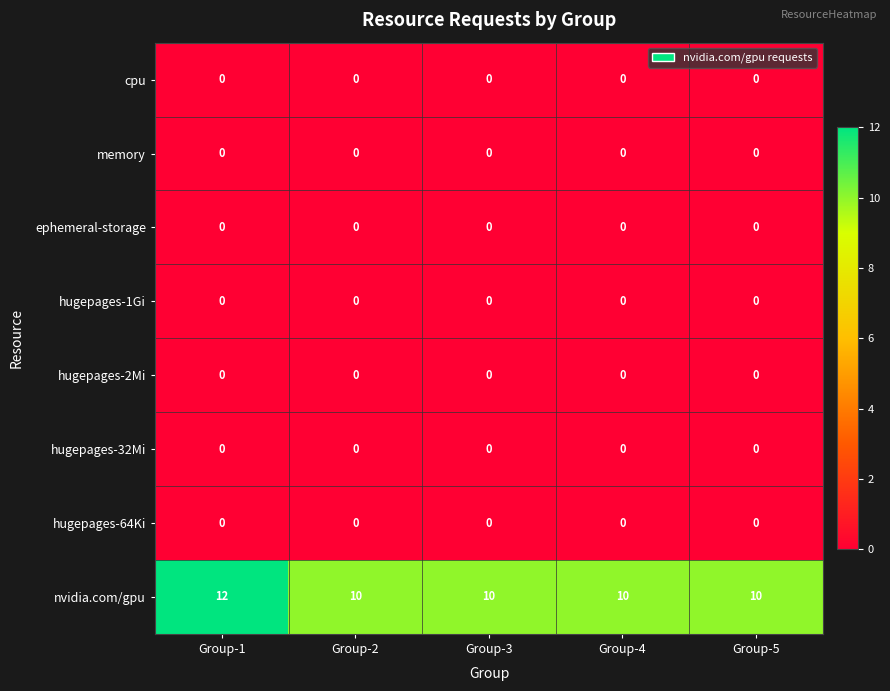

Which series has the widest spread of values?

nvidia.com/gpu